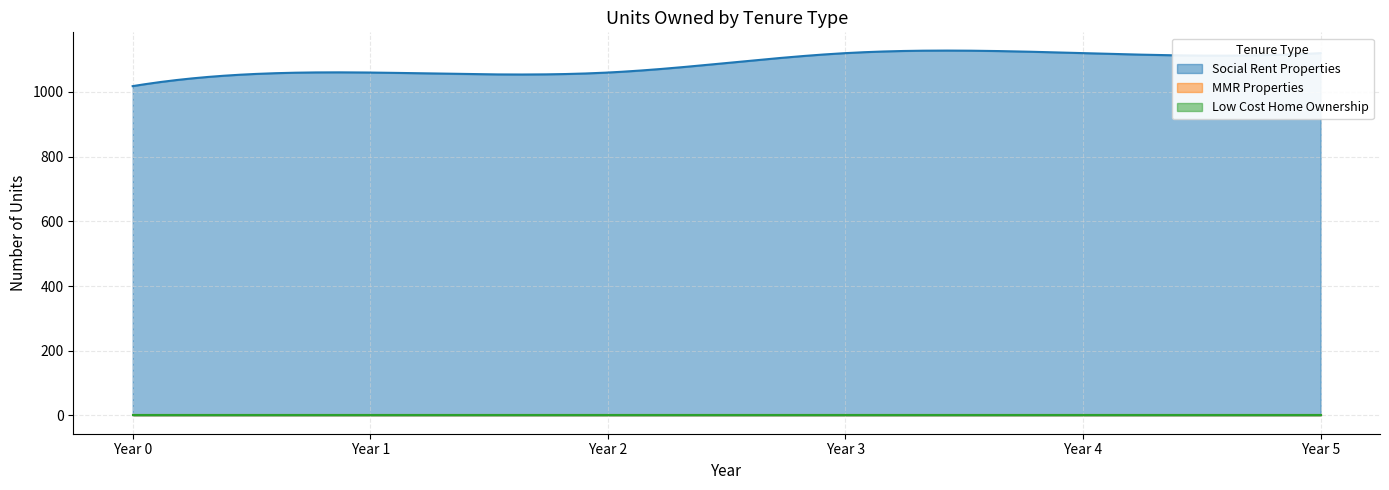

How many distinct data groups are displayed?

3